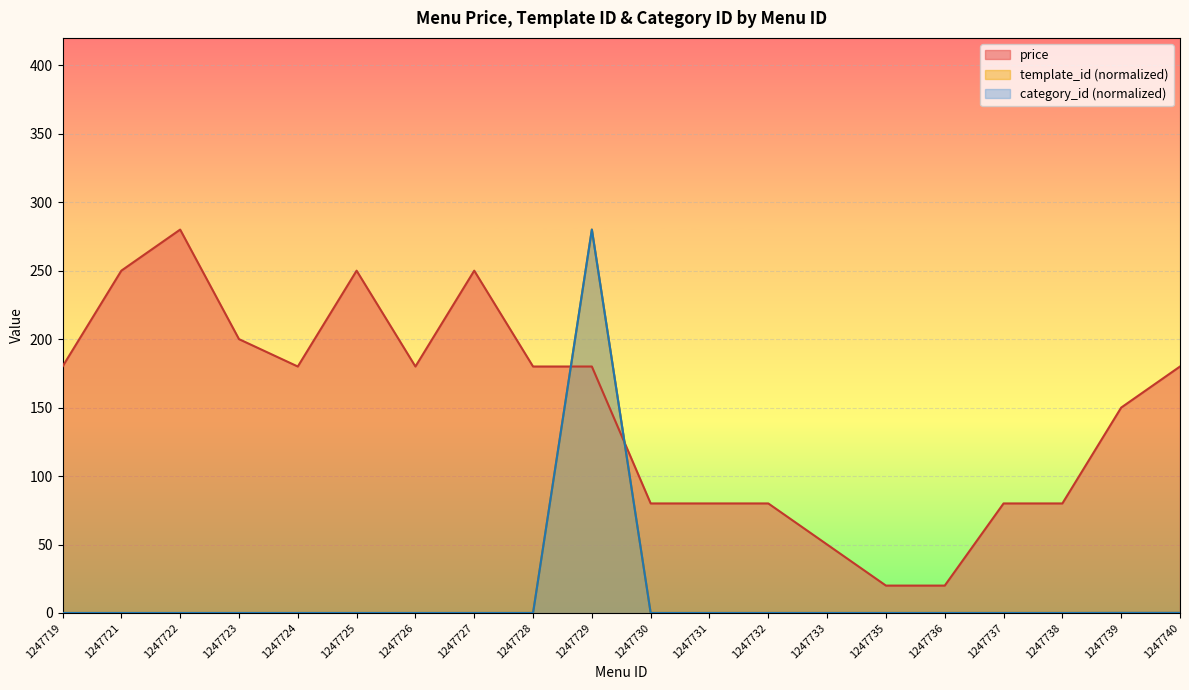

How many values in the price series exceed 180?

5